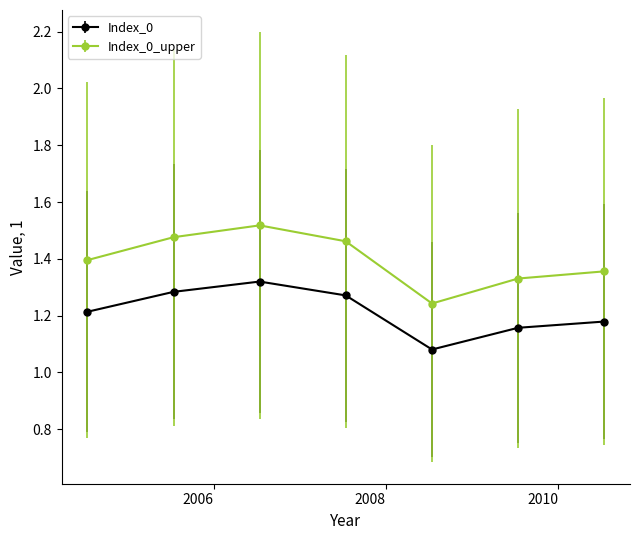

How many interior local valleys does the Index_0 series have?

1